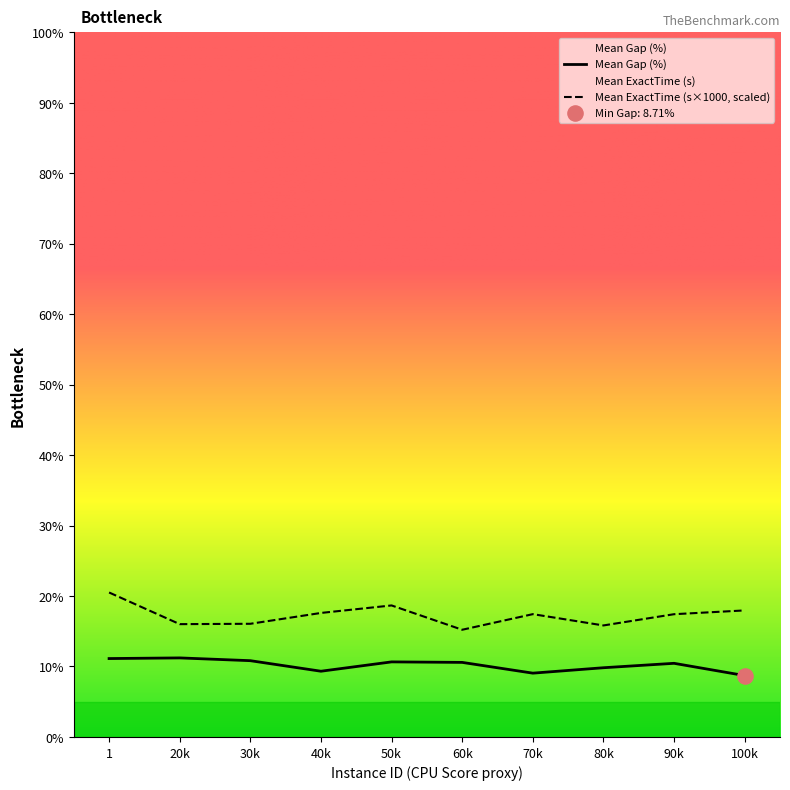

Is the value of Mean ExactTime (s×1000, scaled) at 80k greater than the value of Mean Gap (%) at 1?

Yes